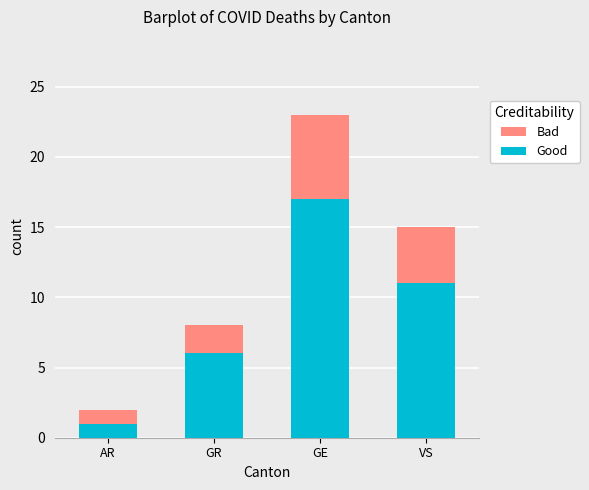

What is the highest value of the Good series?

17